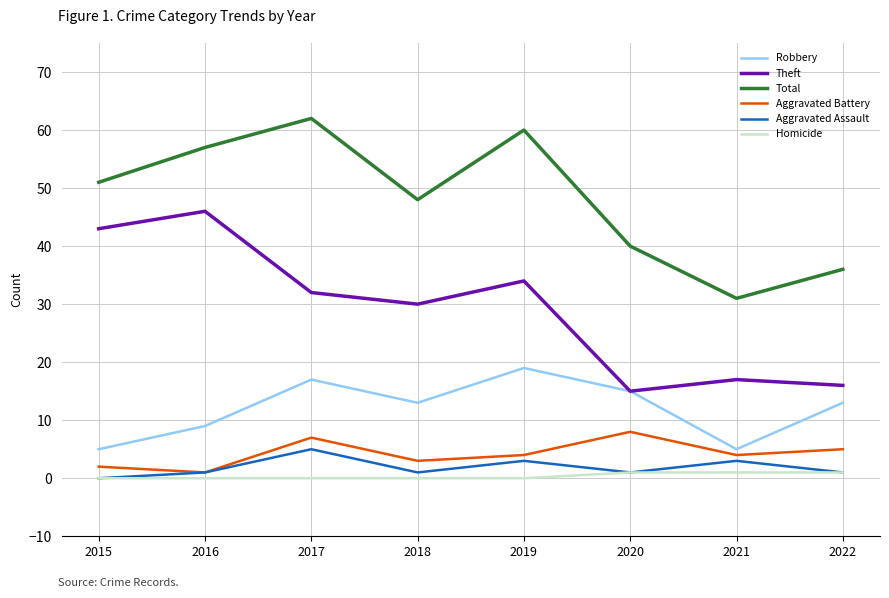

Where is the first local minimum for Aggravated Battery?

2016